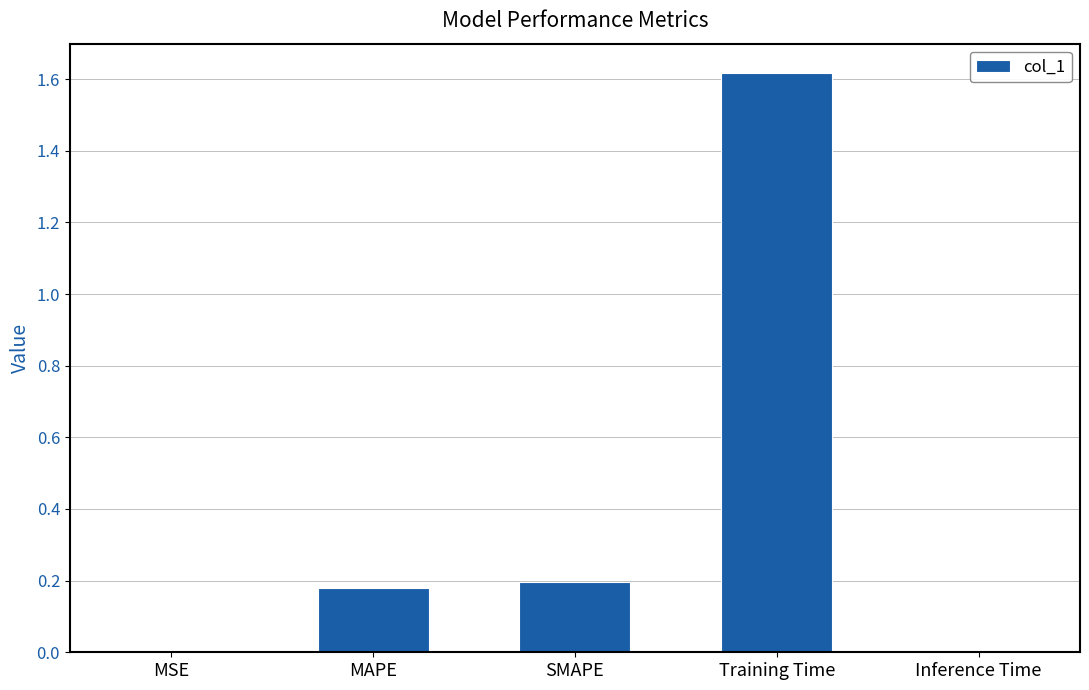

What position from the right is MSE?

5